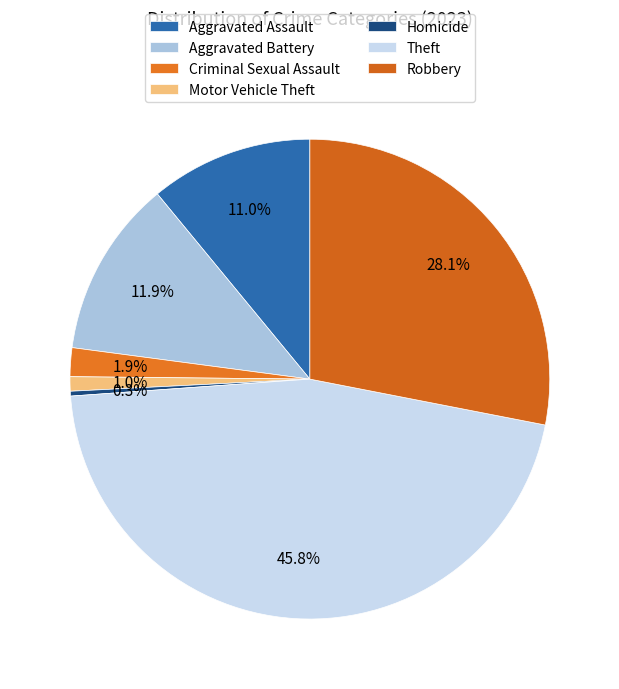

To the nearest percent, what is the difference between the Aggravated Assault and Aggravated Battery slice percentages?

1%